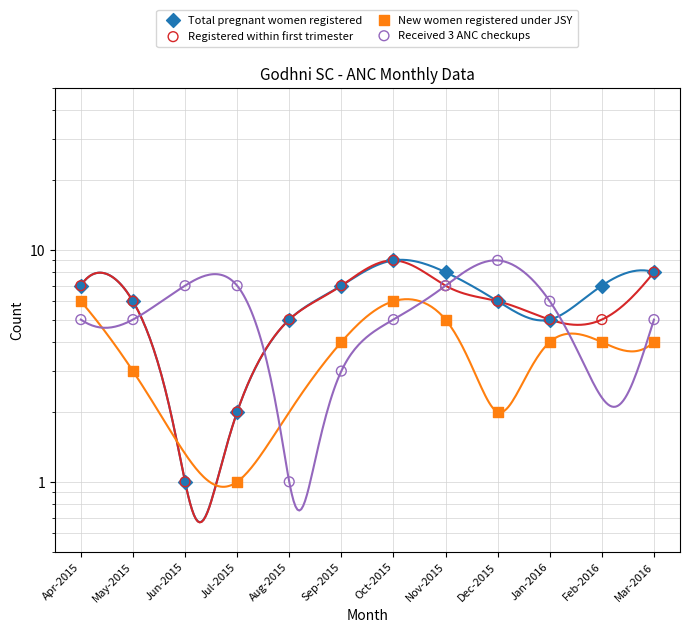

Is the value of Received 3 ANC checkups at Jun-2015 greater than the value of Total pregnant women registered at Sep-2015?

No